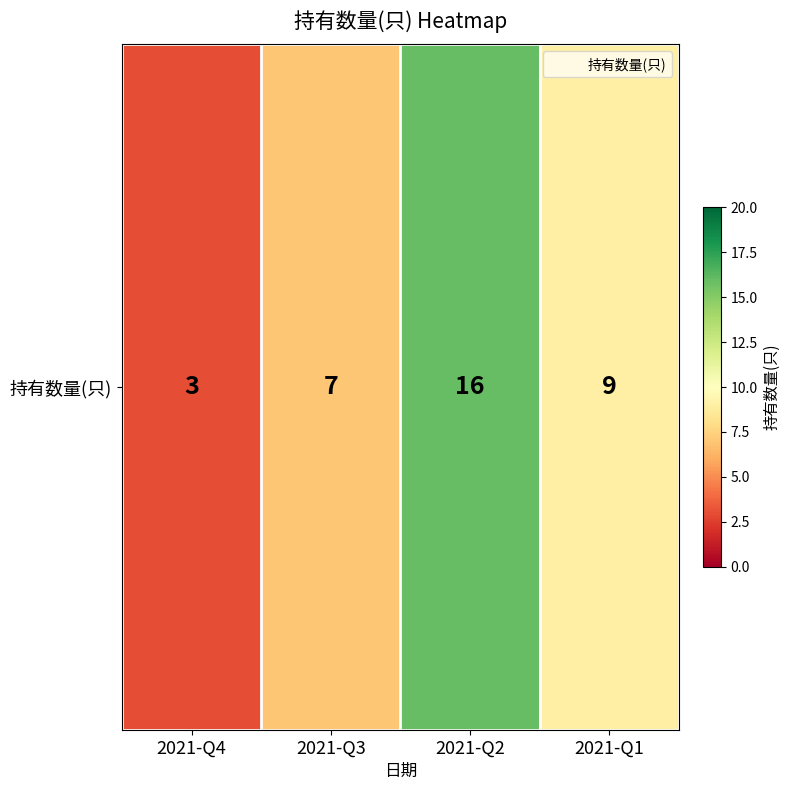

Rank the categories by value from lowest to highest.

2021-Q4, 2021-Q3, 2021-Q1, 2021-Q2